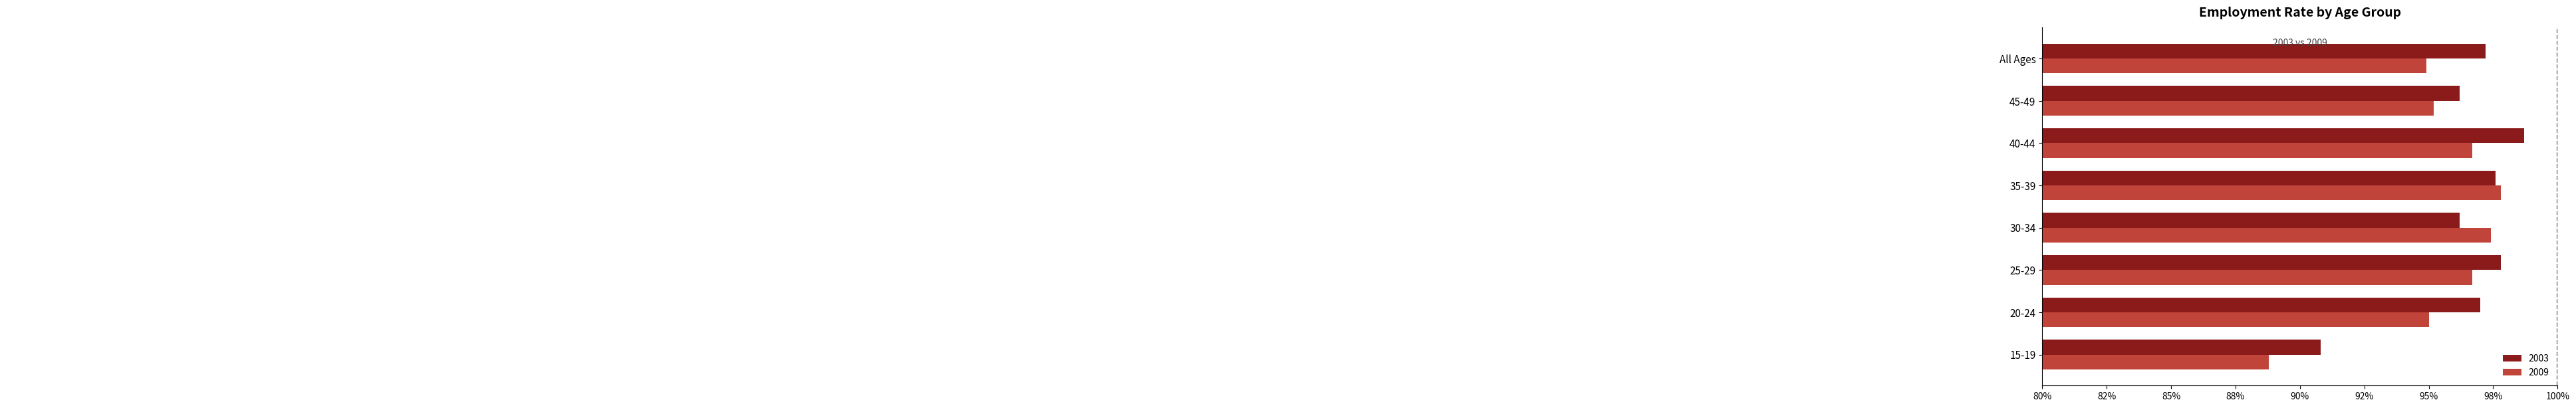

What are all the series names shown in the legend?

2003, 2009